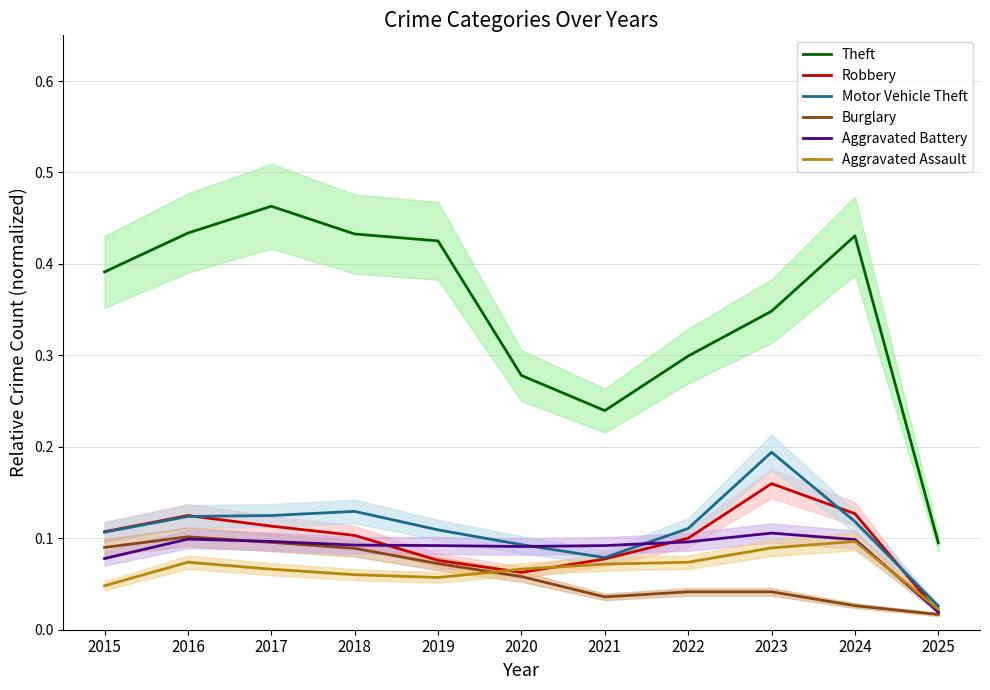

Reading left to right, transcribe all the data shown in this chart.

Theft: 0.4	0.4	0.5	0.4	0.4	0.3	0.2	0.3	0.3	0.4	0.1
Robbery: 0.1	0.1	0.1	0.1	0.1	0.1	0.1	0.1	0.2	0.1	0.0
Motor Vehicle Theft: 0.1	0.1	0.1	0.1	0.1	0.1	0.1	0.1	0.2	0.1	0.0
Burglary: 0.1	0.1	0.1	0.1	0.1	0.1	0.0	0.0	0.0	0.0	0.0
Aggravated Battery: 0.1	0.1	0.1	0.1	0.1	0.1	0.1	0.1	0.1	0.1	0.0
Aggravated Assault: 0.0	0.1	0.1	0.1	0.1	0.1	0.1	0.1	0.1	0.1	0.0